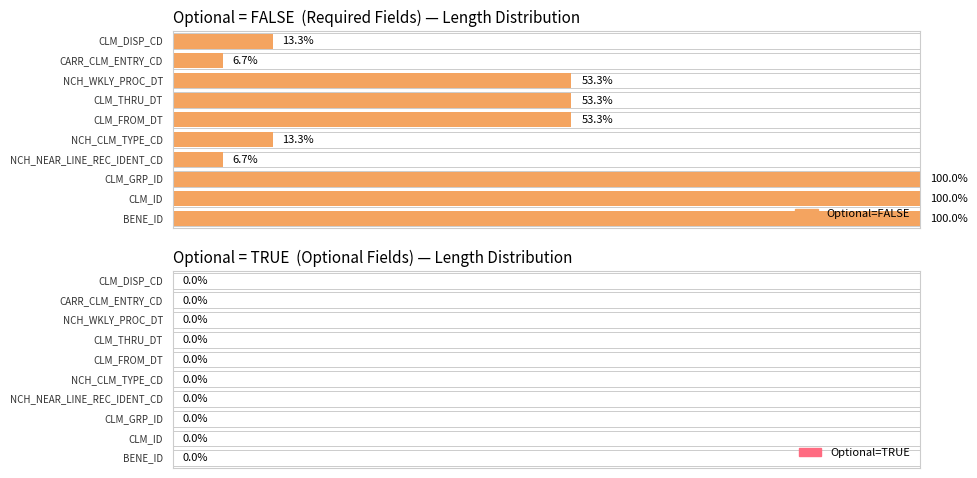

Where is FALSE nearest to the value 8?

NCH_NEAR_LINE_REC_IDENT_CD